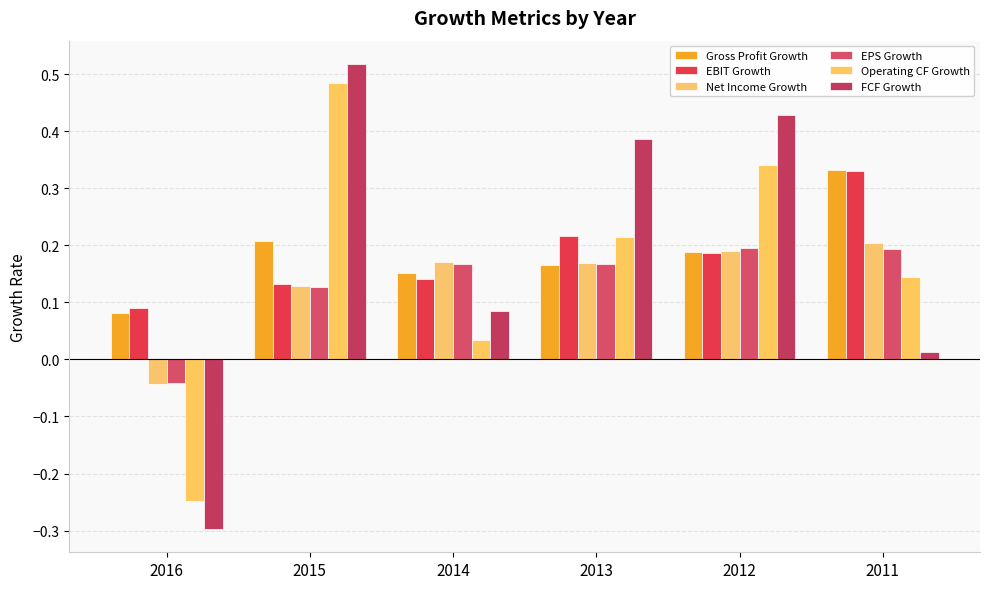

Reading right to left, what are all the values shown in this chart?

Gross Profit Growth: 0.3	0.2	0.2	0.2	0.2	0.1
EBIT Growth: 0.3	0.2	0.2	0.1	0.1	0.1
Net Income Growth: 0.2	0.2	0.2	0.2	0.1	-0.0
EPS Growth: 0.2	0.2	0.2	0.2	0.1	-0.0
Operating CF Growth: 0.1	0.3	0.2	0.0	0.5	-0.2
FCF Growth: 0.0	0.4	0.4	0.1	0.5	-0.3